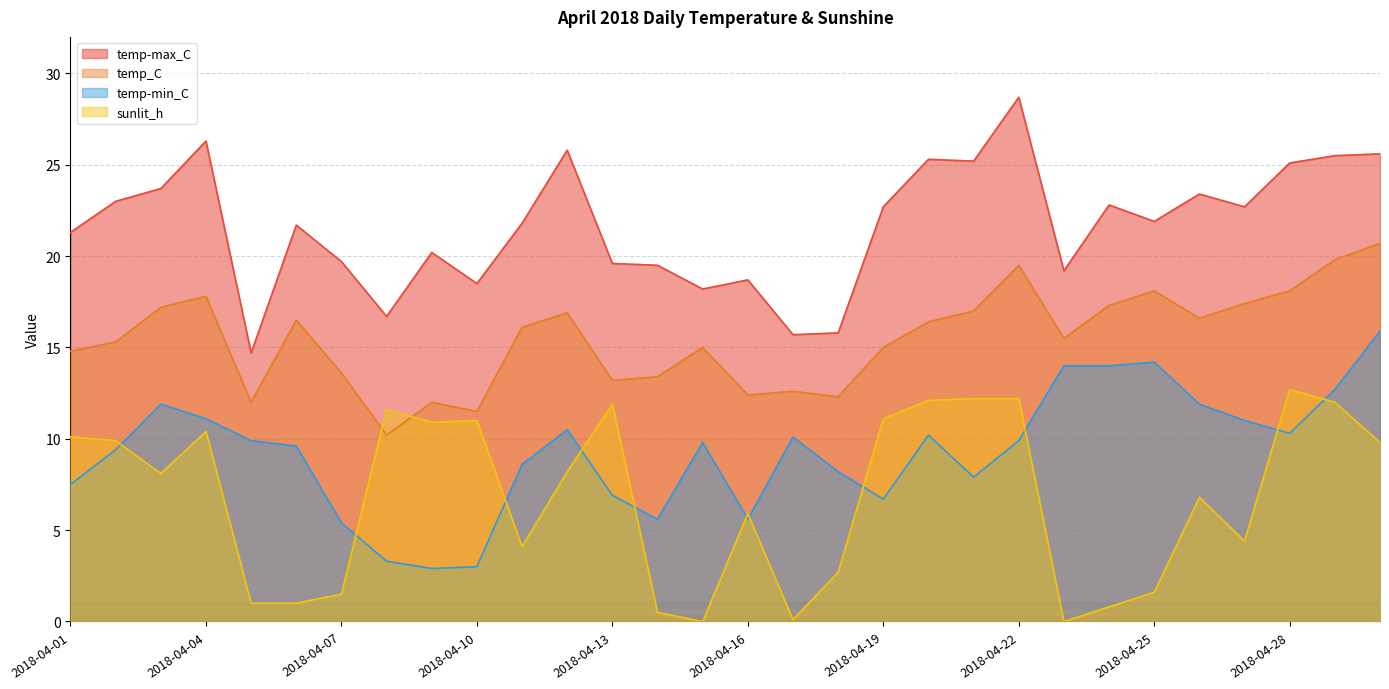

Which category has the highest value in the temp_C series?

2018-04-30